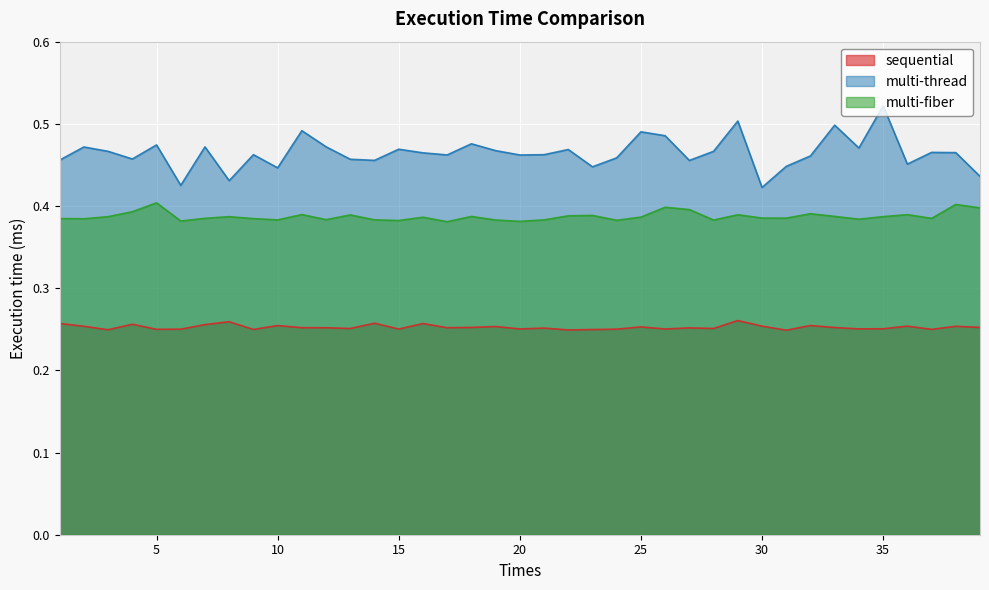

What is the lowest value of the multi-fiber series?

0.4